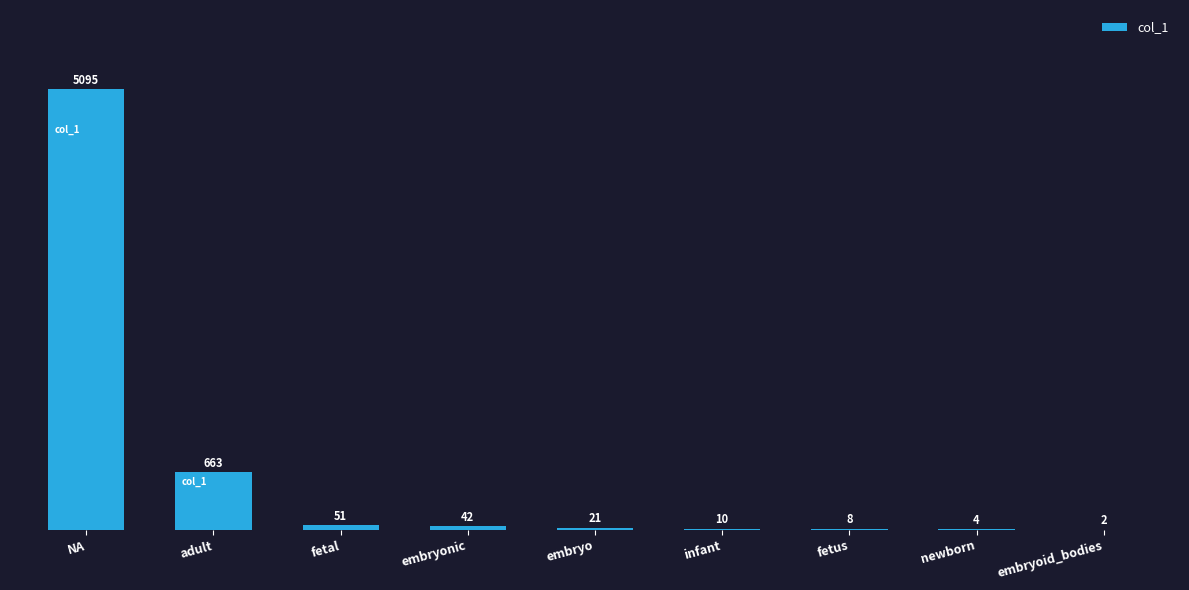

What is the change in value from NA to embryo?

-5074